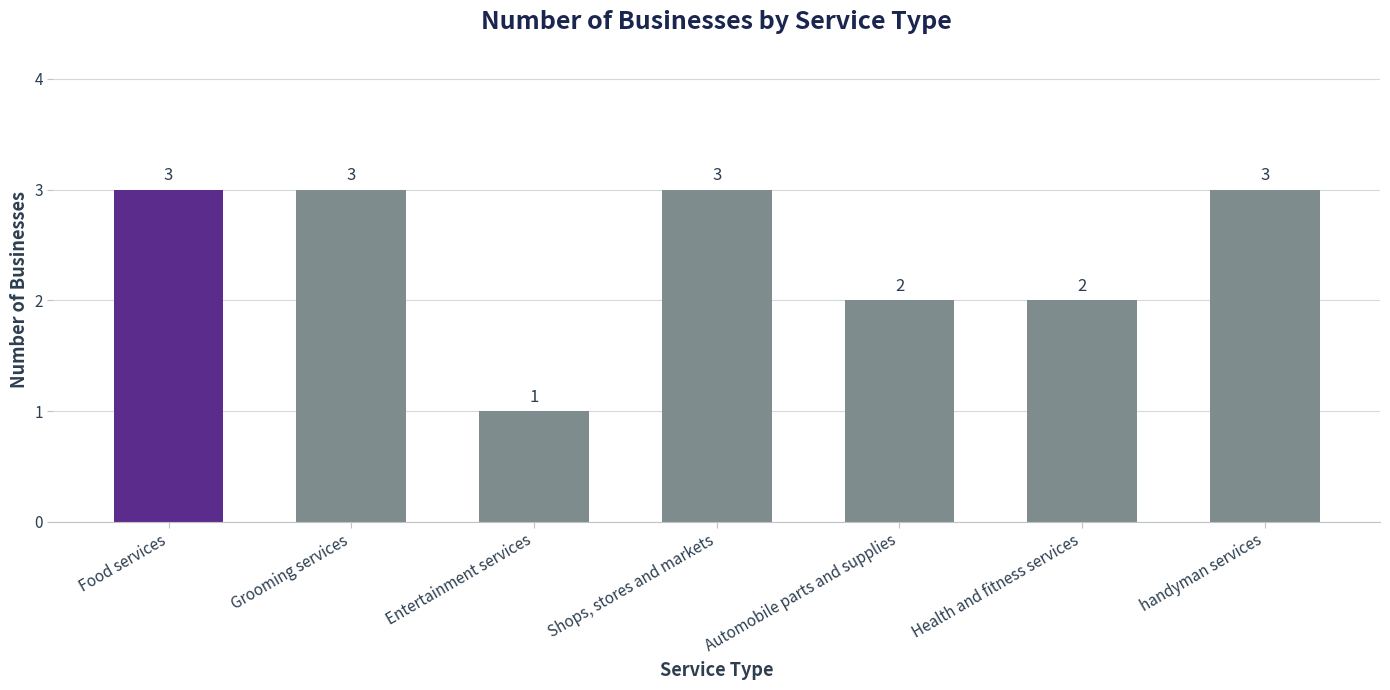

The chart shows a value of 3 at handyman services. True or false?

True